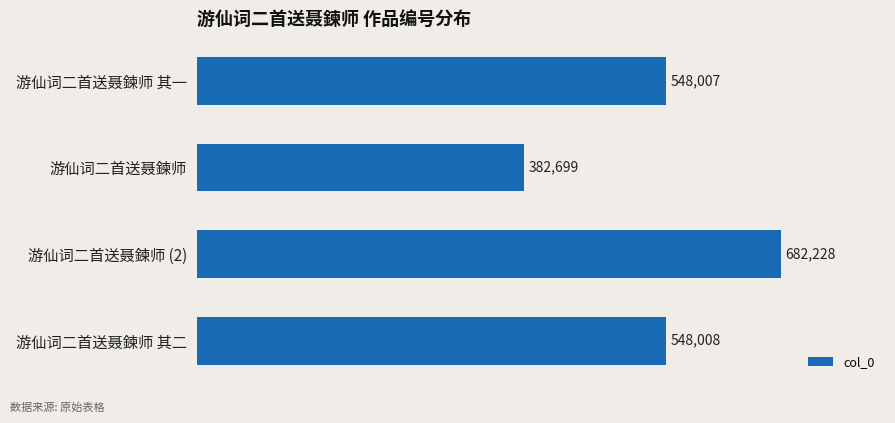

Rank the categories by value from lowest to highest.

游仙词二首送聂鍊师, 游仙词二首送聂鍊师 其一, 游仙词二首送聂鍊师 其二, 游仙词二首送聂鍊师 (2)